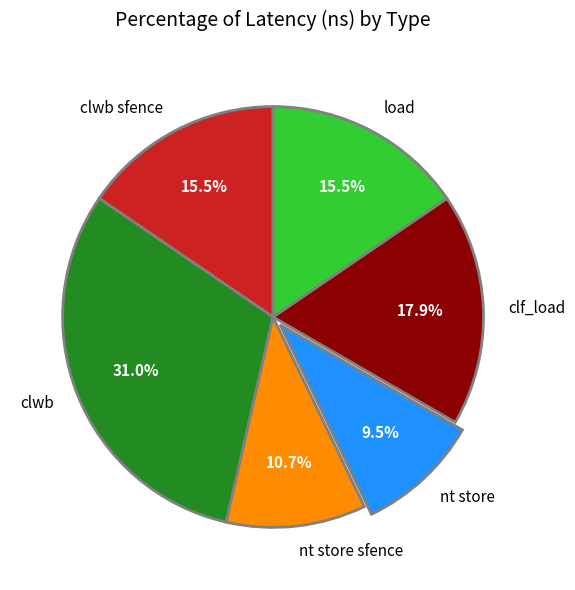

Which slice is the largest?

clwb